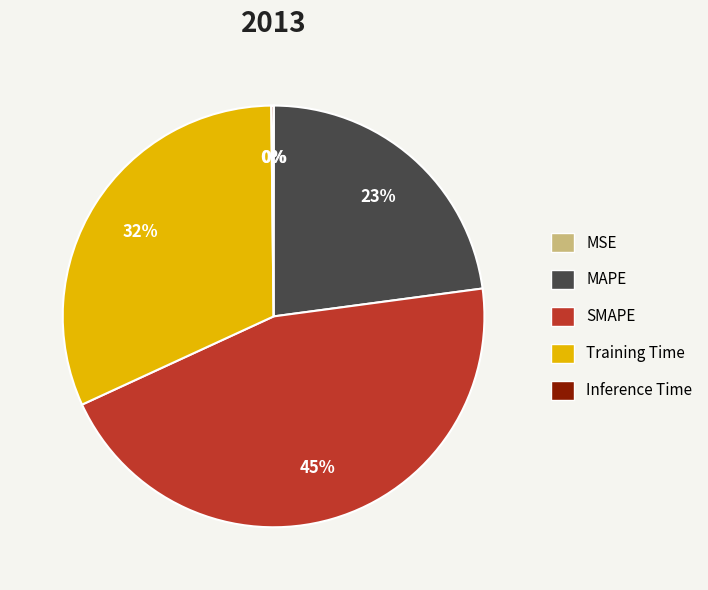

What percentage is the MAPE slice, to the nearest percent?

23%